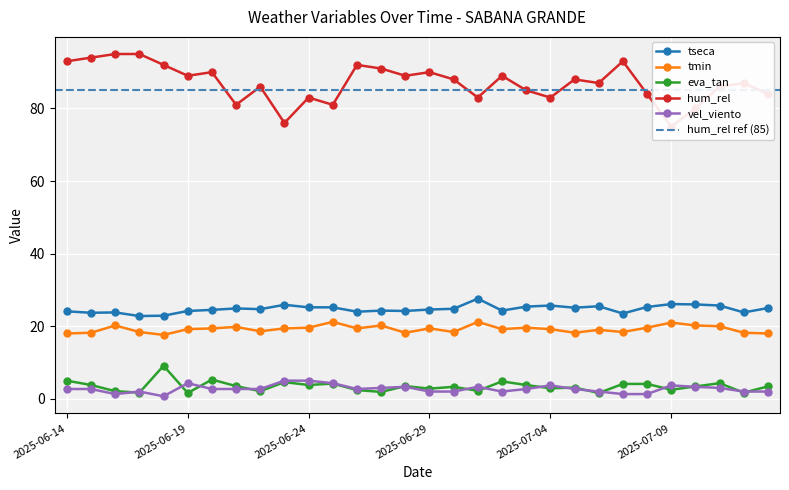

The vel_viento series shows 3.3 at 2025-06-28. True or false?

True